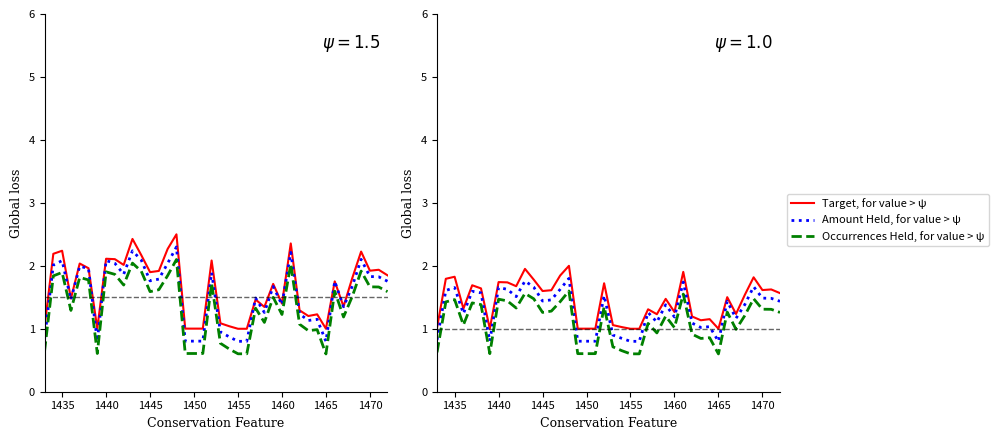

What is the difference between the maximum and minimum values in the Amount Held, for value > ψ series?

1.0